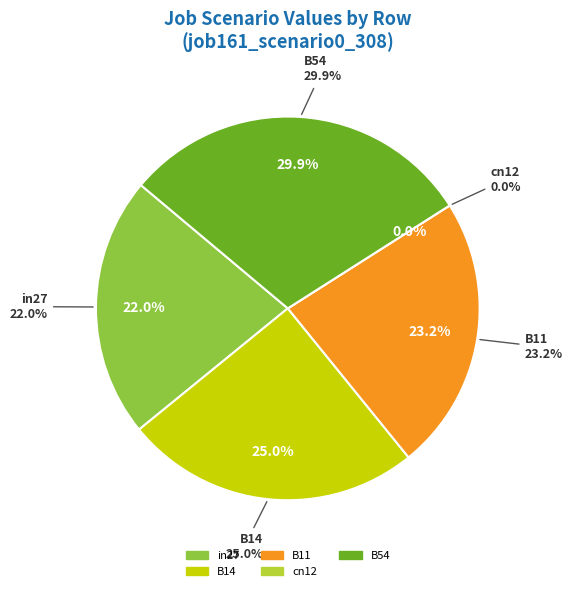

To the nearest percent, what is the difference between the in27 and B14 slice percentages?

3%